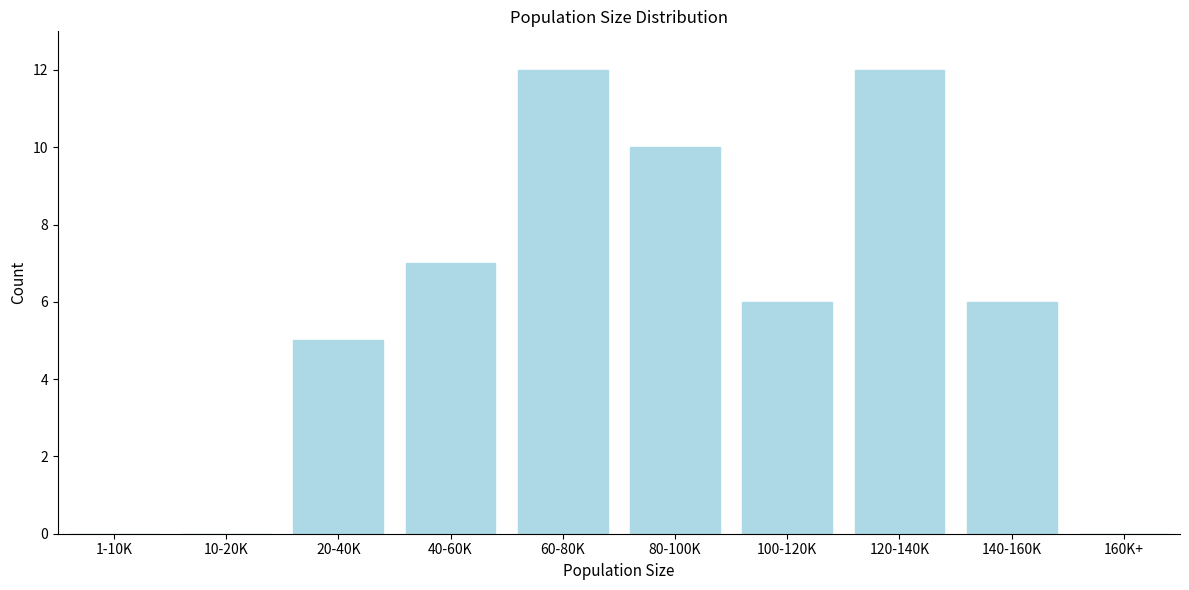

Reading right to left, what are all the values shown in this chart?

160K+=0	140-160K=6	120-140K=12	100-120K=6	80-100K=10	60-80K=12	40-60K=7	20-40K=5	10-20K=0	1-10K=0